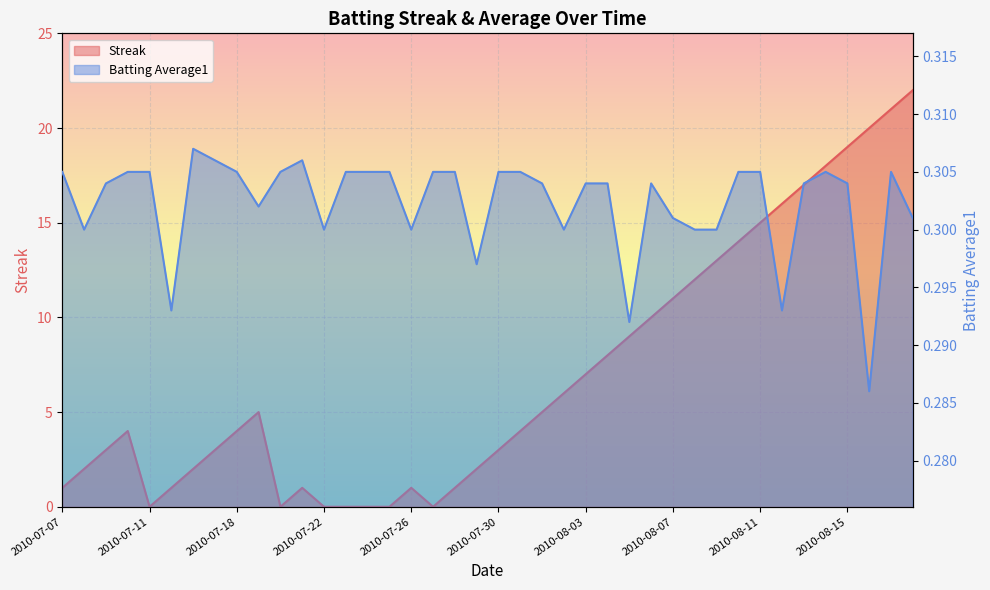

Read the Batting Average1 value at 2010-08-09.

0.3